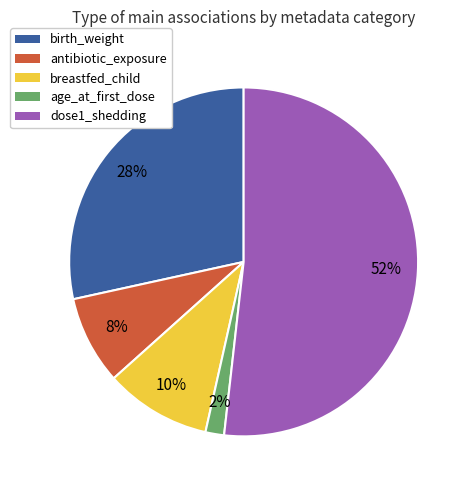

Is the sum of breastfed_child and antibiotic_exposure greater than half?

No